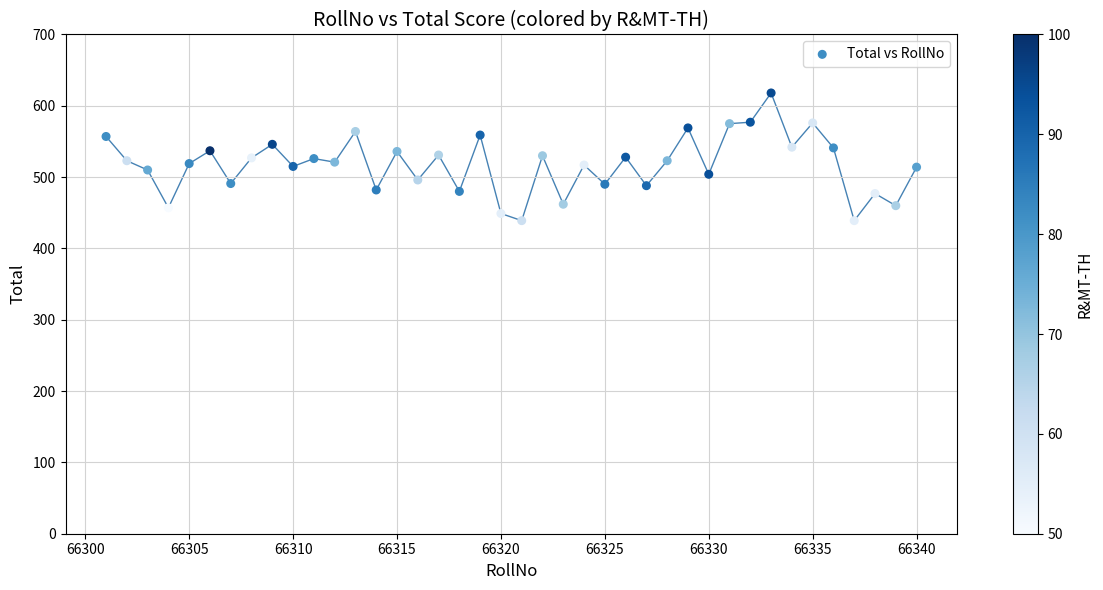

What is the range of Y values (max minus min)?

179